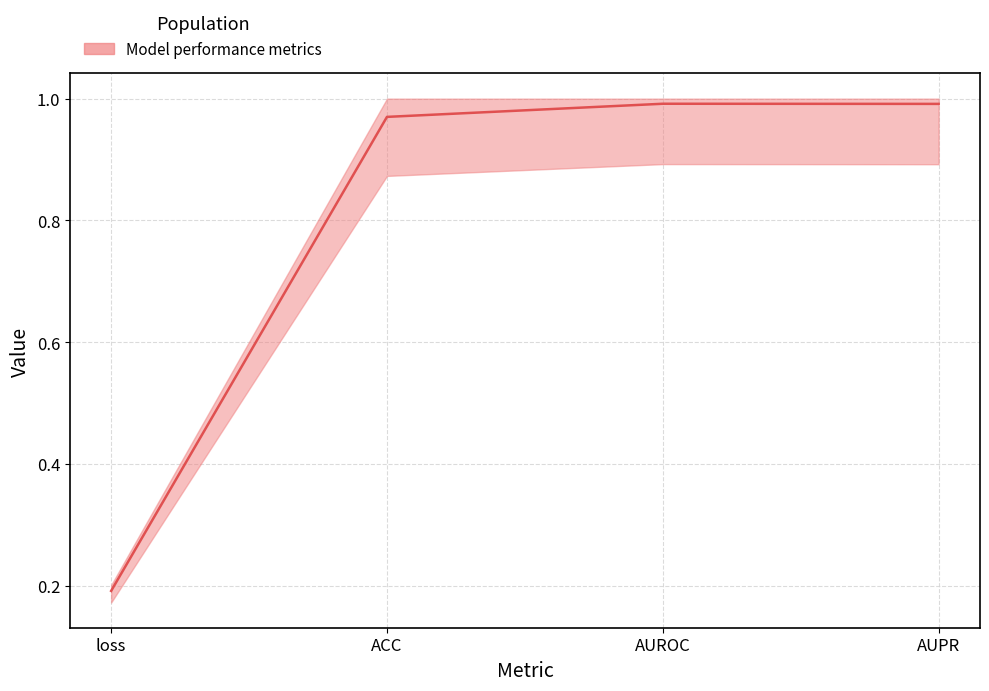

The chart shows a value of 0.1 at loss. True or false?

False